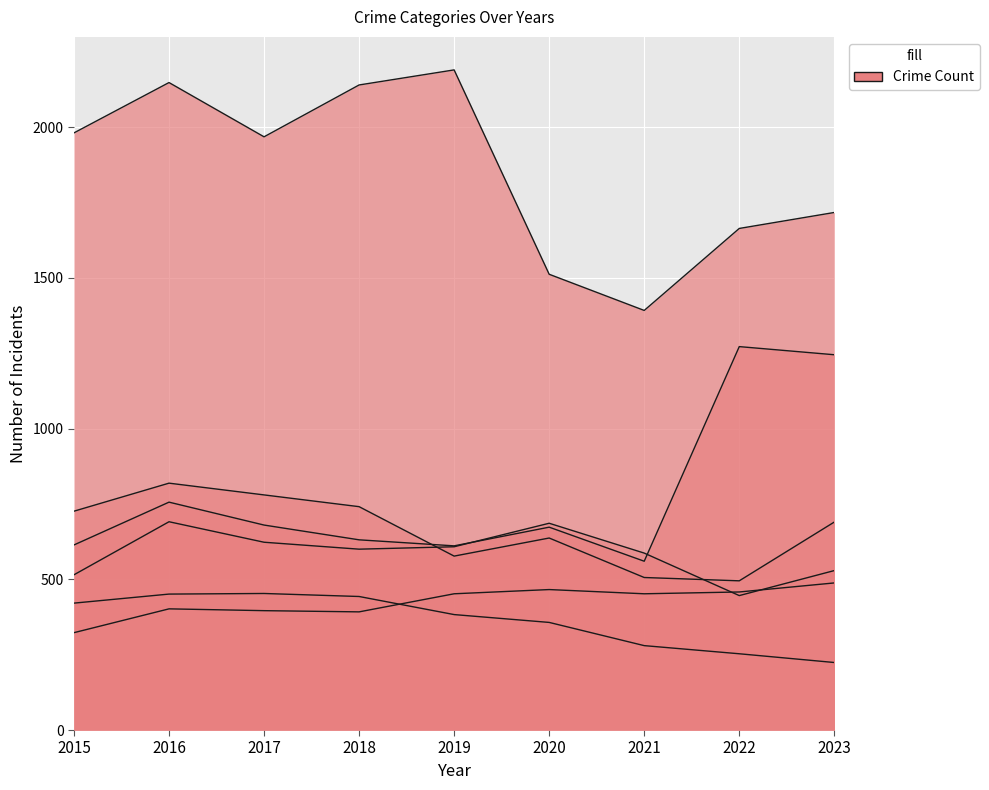

Which category has the lowest value across all series?

2023